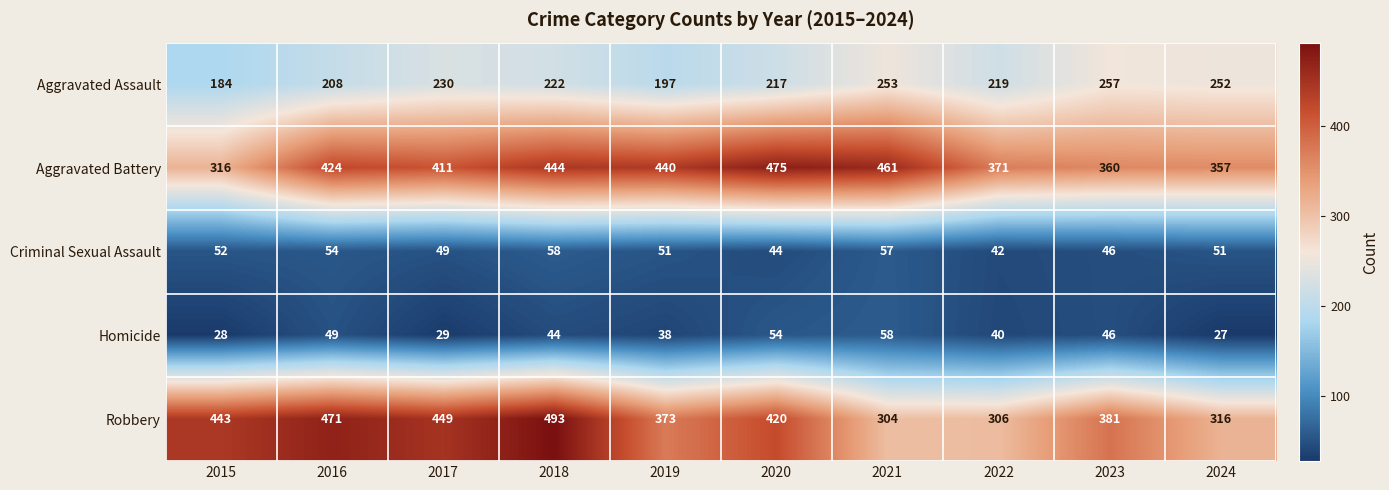

At 2024, list the series in order from smallest to largest.

Homicide, Criminal Sexual Assault, Aggravated Assault, Robbery, Aggravated Battery